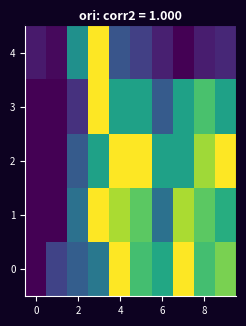

Reading left to right, transcribe all the data shown in this chart.

0: 0.0	0.2	0.3	0.4	1.0	0.7	0.6	1.0	0.7	0.8
1: 0.0	0.0	0.4	1.0	0.9	0.7	0.4	0.9	0.7	0.6
2: 0.0	0.0	0.3	0.6	1.0	1.0	0.6	0.6	0.9	1.0
3: 0.0	0.0	0.1	1.0	0.6	0.6	0.3	0.6	0.7	0.6
4: 0.1	0.0	0.5	1.0	0.3	0.2	0.1	0.0	0.1	0.1